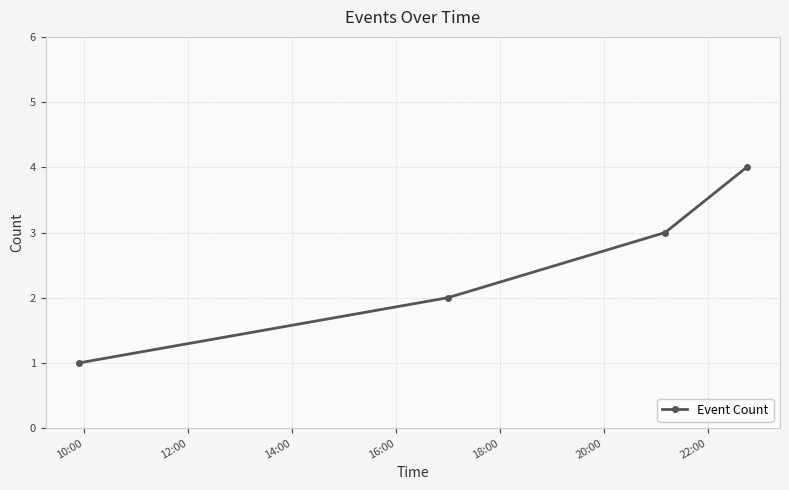

How many lines are shown in the chart?

1